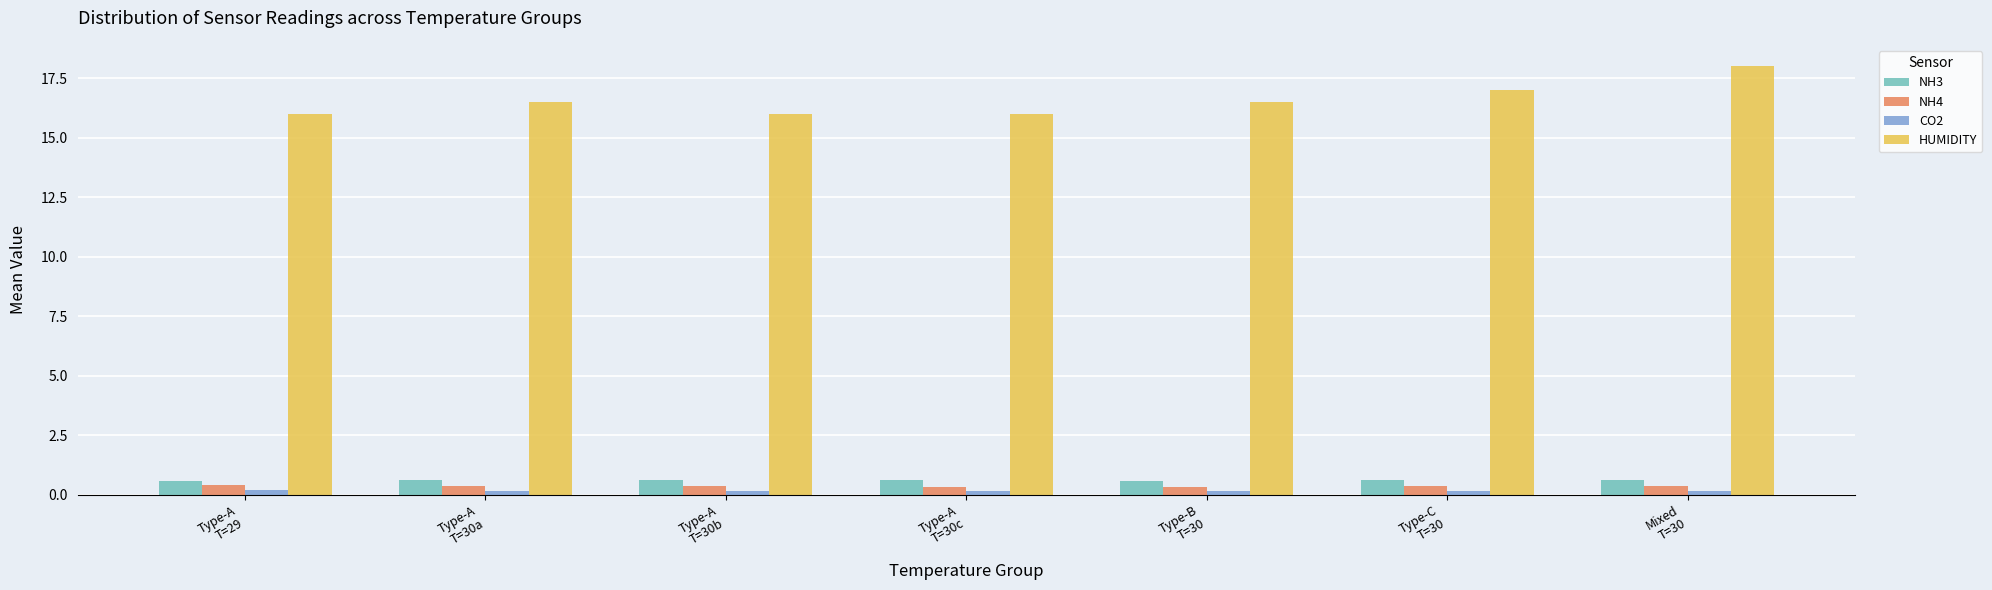

What is the average value of the HUMIDITY series?

16.6